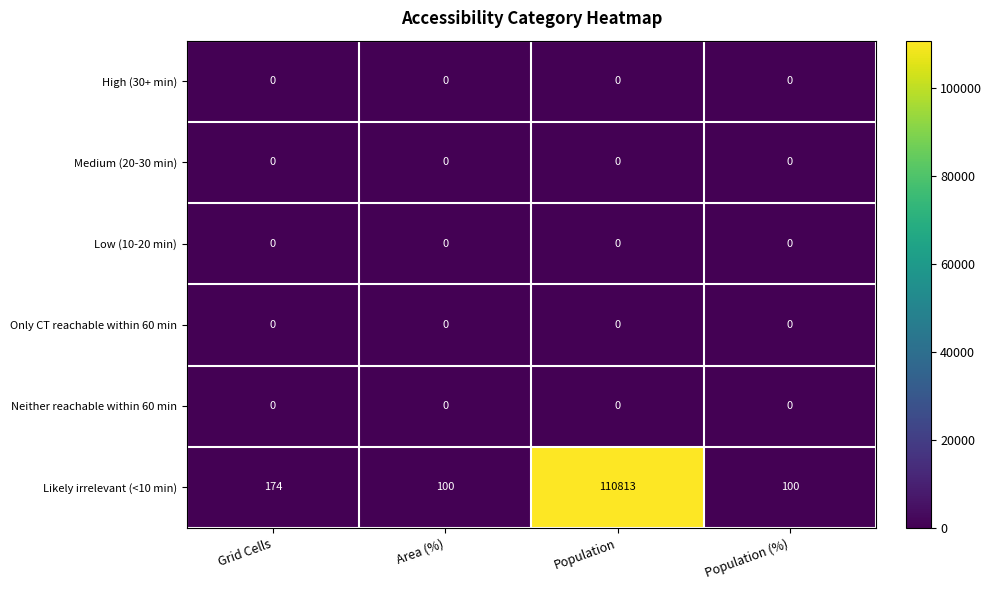

Reading left to right, what are all the values shown in this chart?

High (30+ min): Grid Cells=0	Area (%)=0	Population=0	Population (%)=0
Medium (20-30 min): Grid Cells=0	Area (%)=0	Population=0	Population (%)=0
Low (10-20 min): Grid Cells=0	Area (%)=0	Population=0	Population (%)=0
Only CT reachable within 60 min: Grid Cells=0	Area (%)=0	Population=0	Population (%)=0
Neither reachable within 60 min: Grid Cells=0	Area (%)=0	Population=0	Population (%)=0
Likely irrelevant (<10 min): Grid Cells=174	Area (%)=100	Population=110813	Population (%)=100